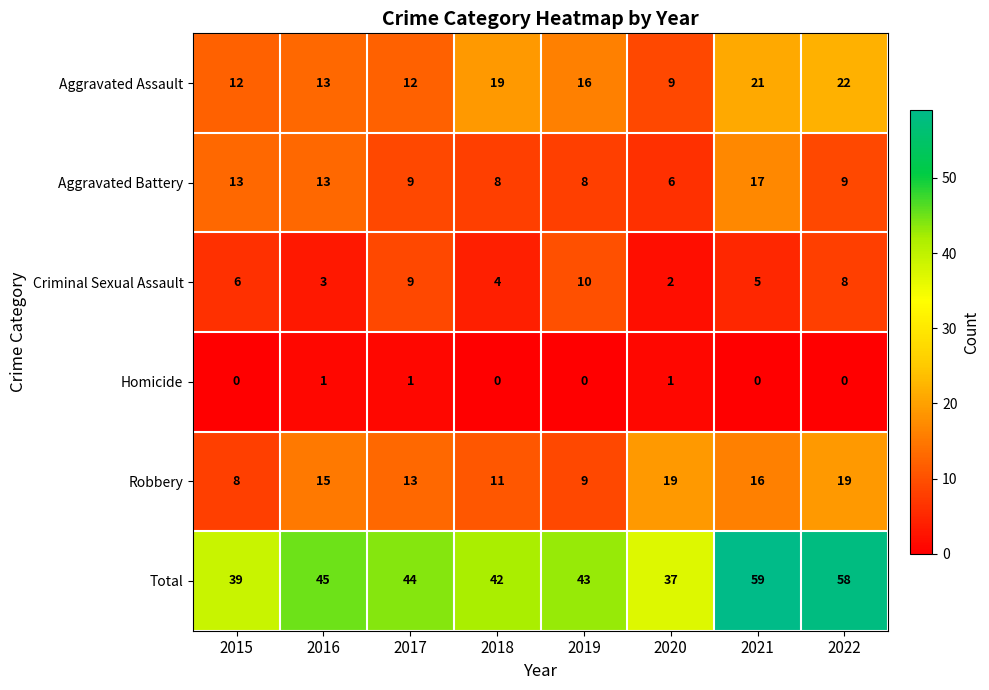

At which category is the sum across all series the highest?

2021